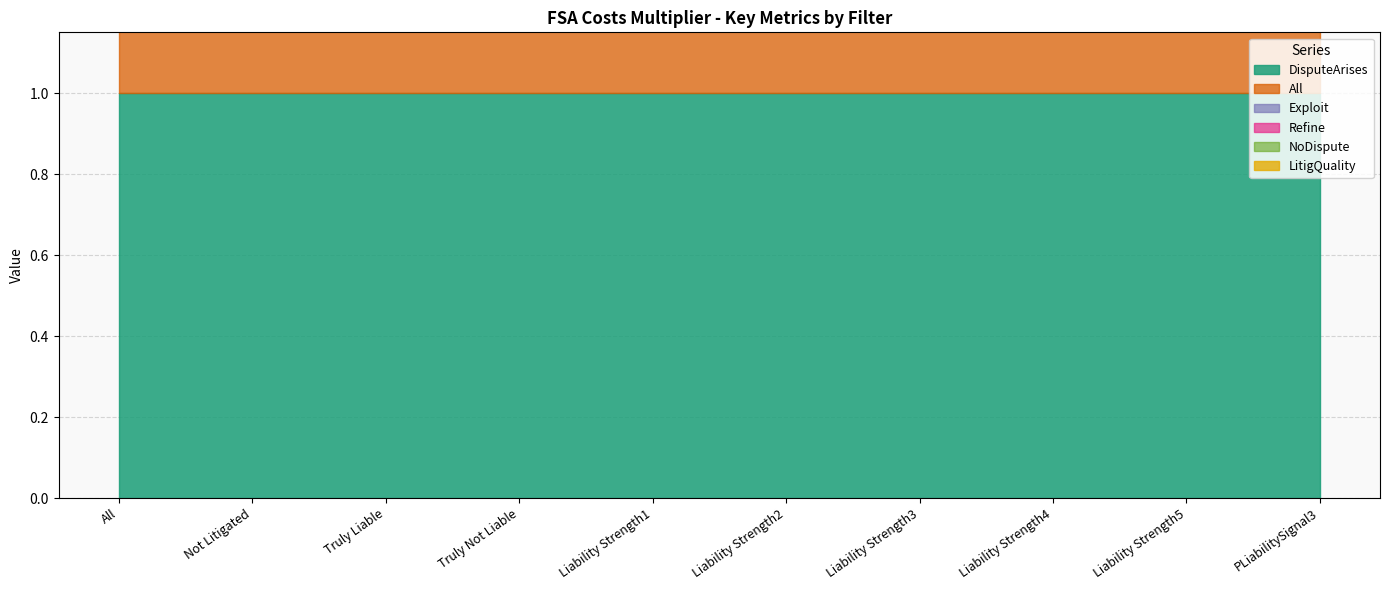

At how many categories does at least one series exceed 0?

10